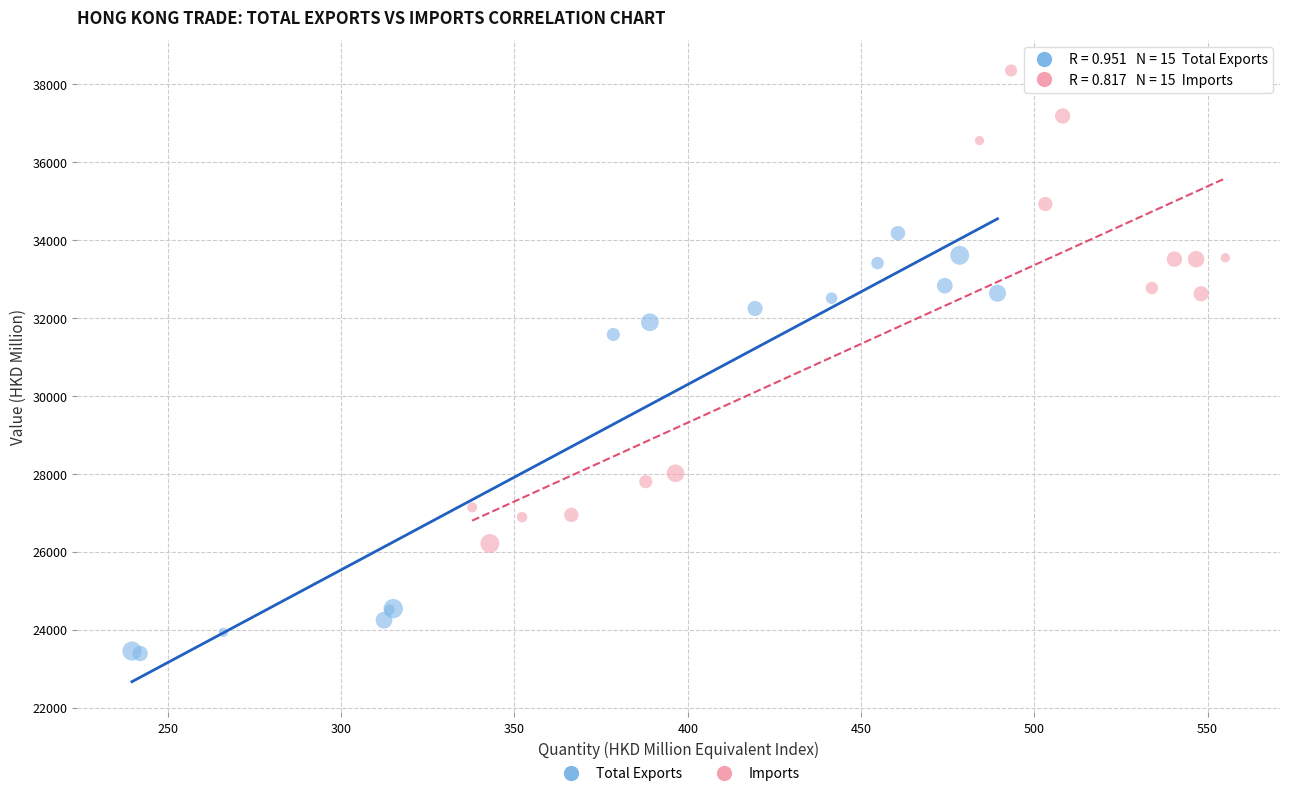

Which series contains the highest Y value?

Imports